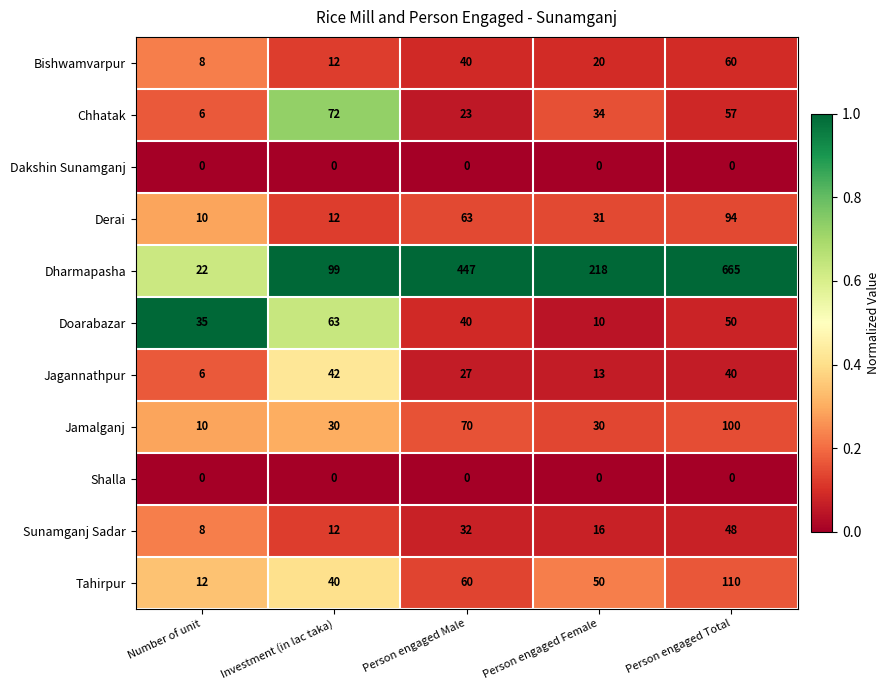

True or false: Tahirpur has a value of 90 at Person engaged Male.

False